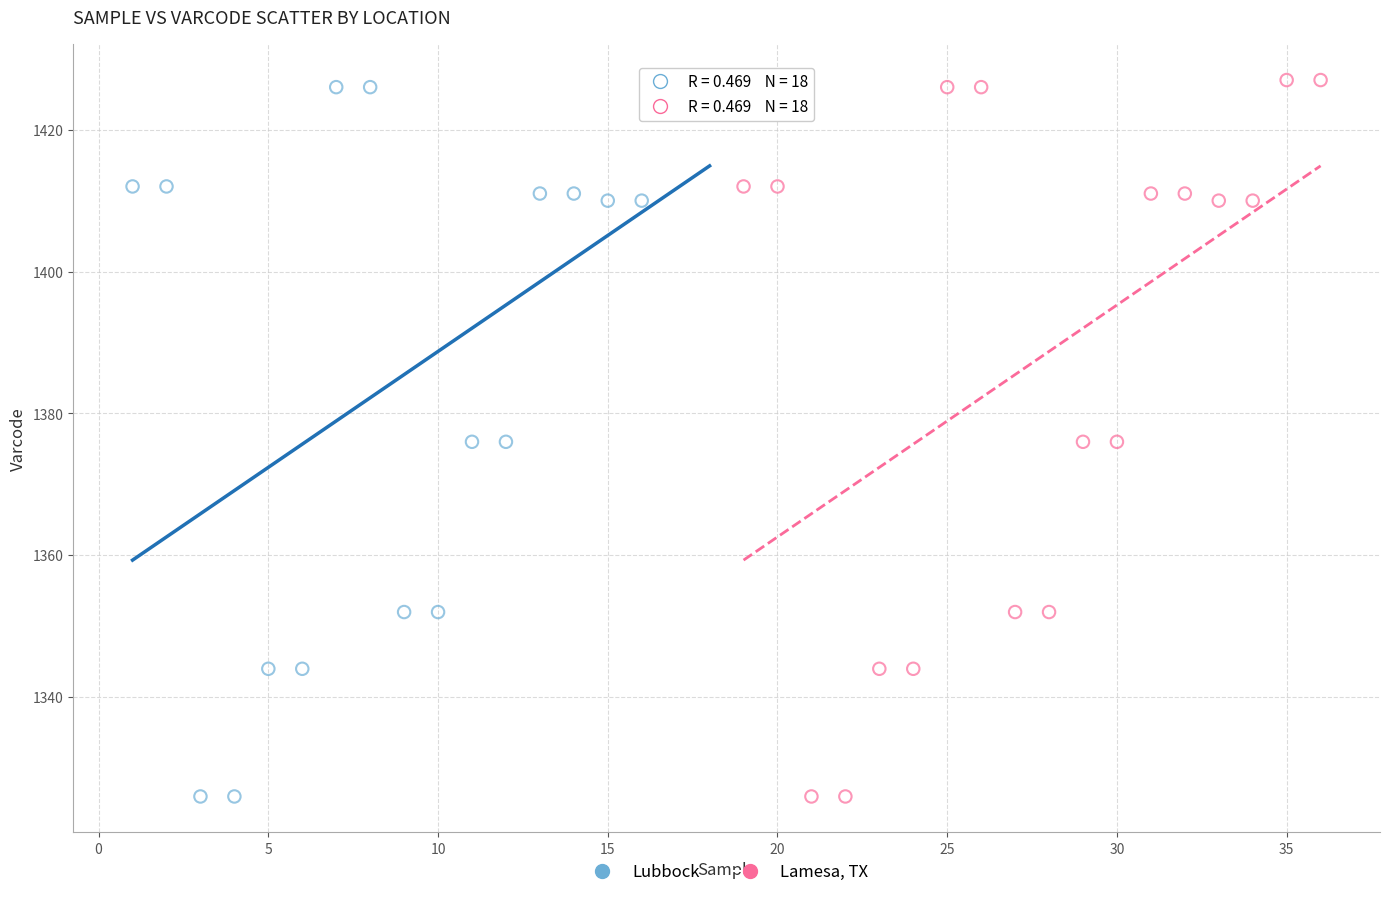

What are all the series names shown in the legend?

Lubbock, Lamesa, TX